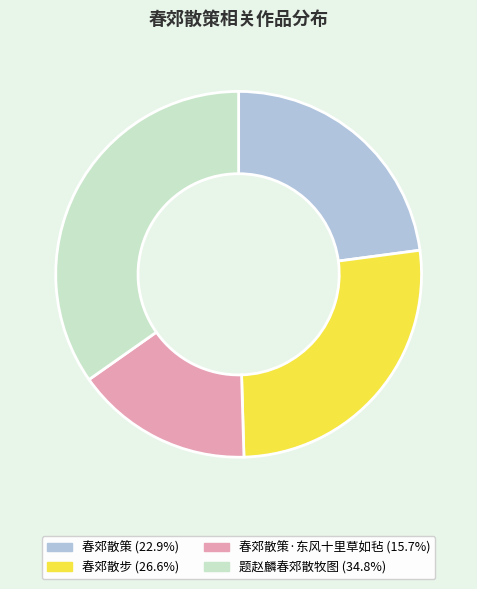

What is the ratio of the value at 题赵麟春郊散牧图 (34.8%) to the value at 春郊散步 (26.6%)?

1.3